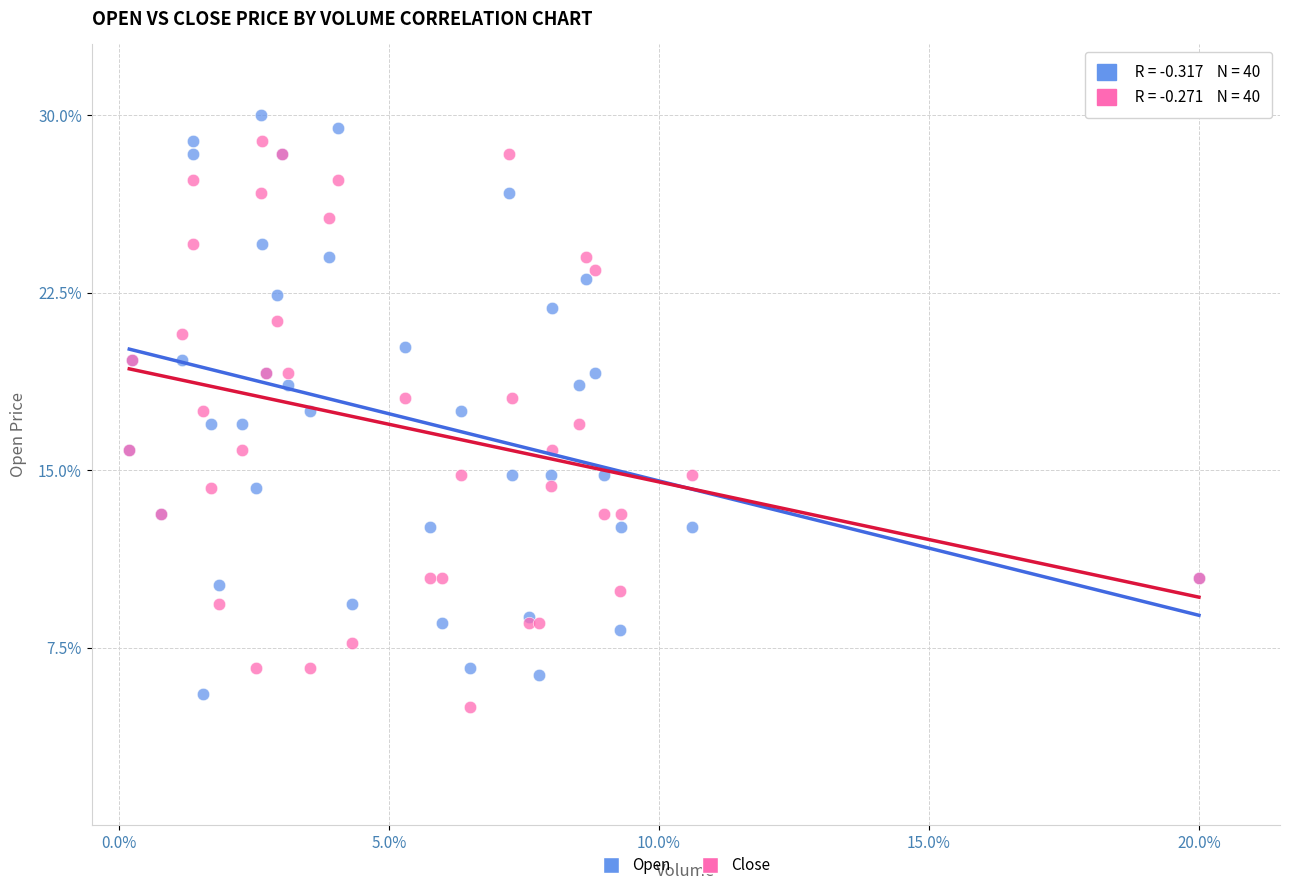

What is the X range (max minus min) for the scatter plot?

19.8